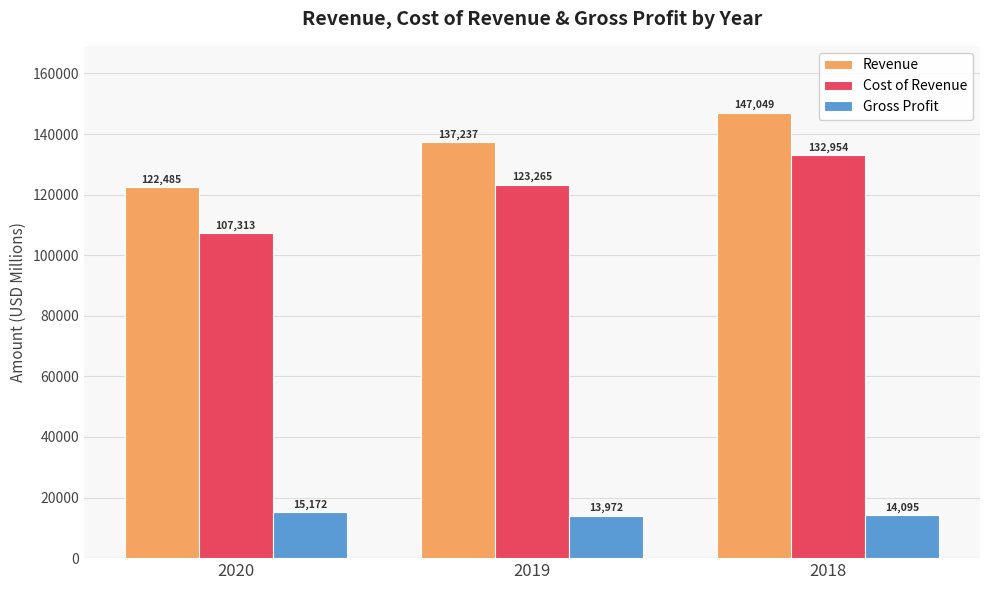

At which label is Revenue closest to 134767?

2019